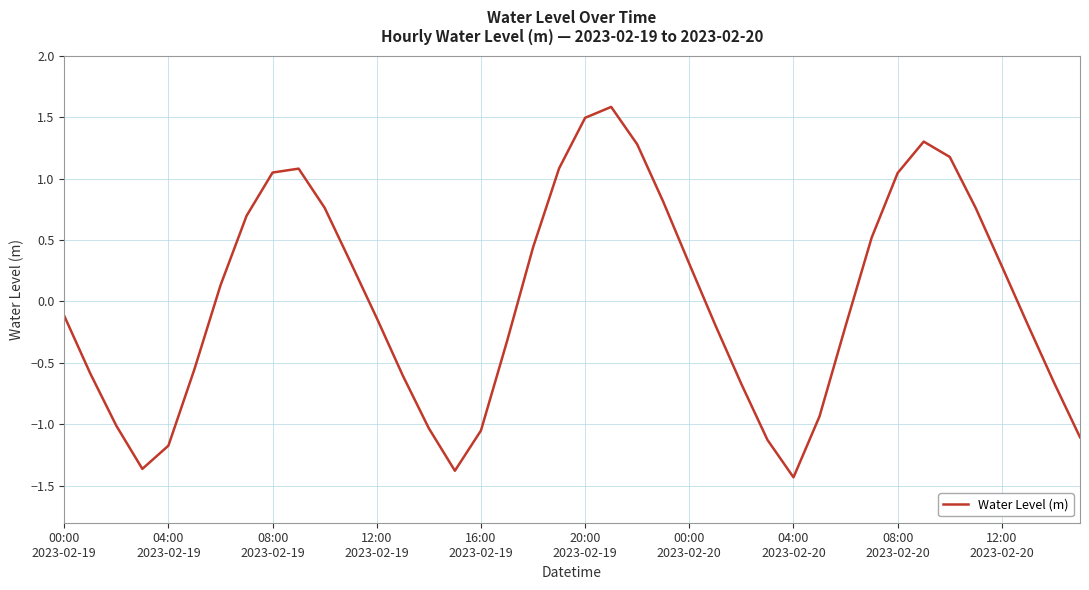

What is the smallest value displayed?

-1.4